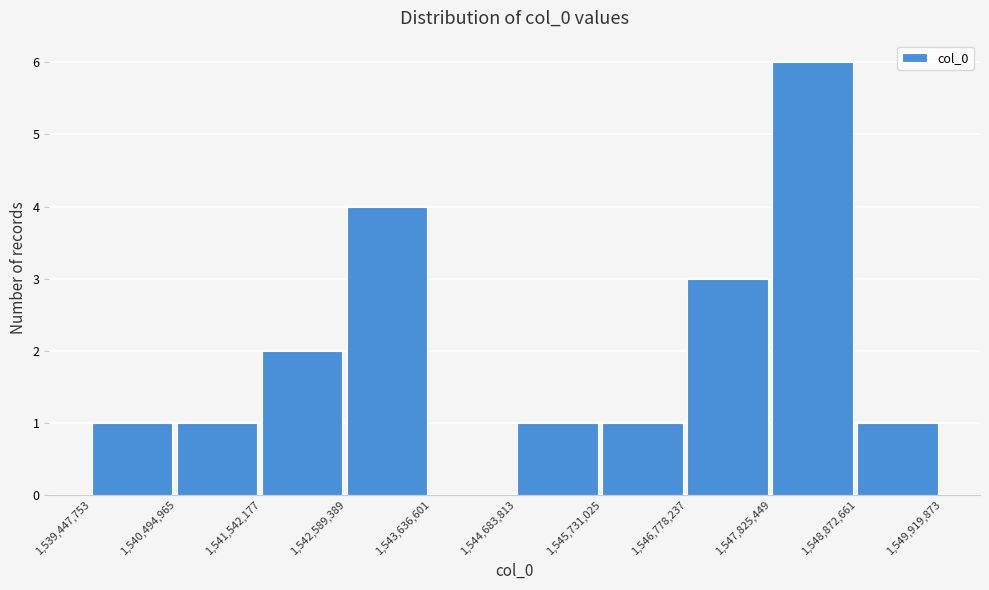

Reading left to right, transcribe this chart: for each bar, give the range it covers on the x-axis and its height. The values are not printed on the chart, so give them approximately, as read against the axis.

1,539,447,753 to 1,540,494,965: 1
1,540,494,965 to 1,541,542,177: 1
1,541,542,177 to 1,542,589,389: 2
1,542,589,389 to 1,543,636,601: 4
1,543,636,601 to 1,544,683,813: 0
1,544,683,813 to 1,545,731,025: 1
1,545,731,025 to 1,546,778,237: 1
1,546,778,237 to 1,547,825,449: 3
1,547,825,449 to 1,548,872,661: 6
1,548,872,661 to 1,549,919,873: 1